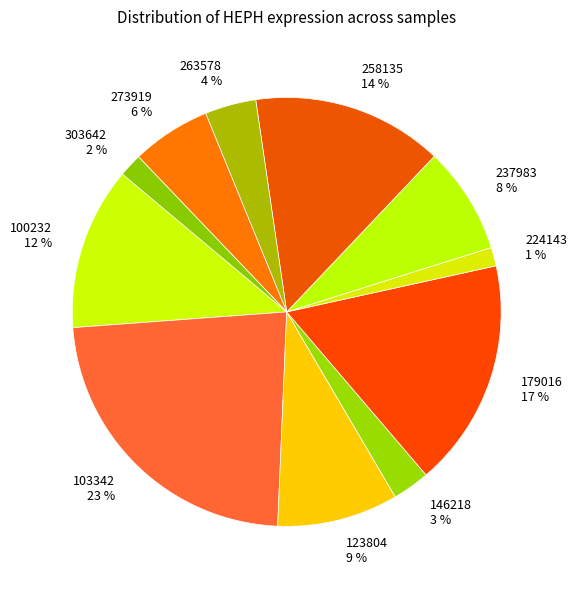

What is the largest slice in the pie chart?

103342